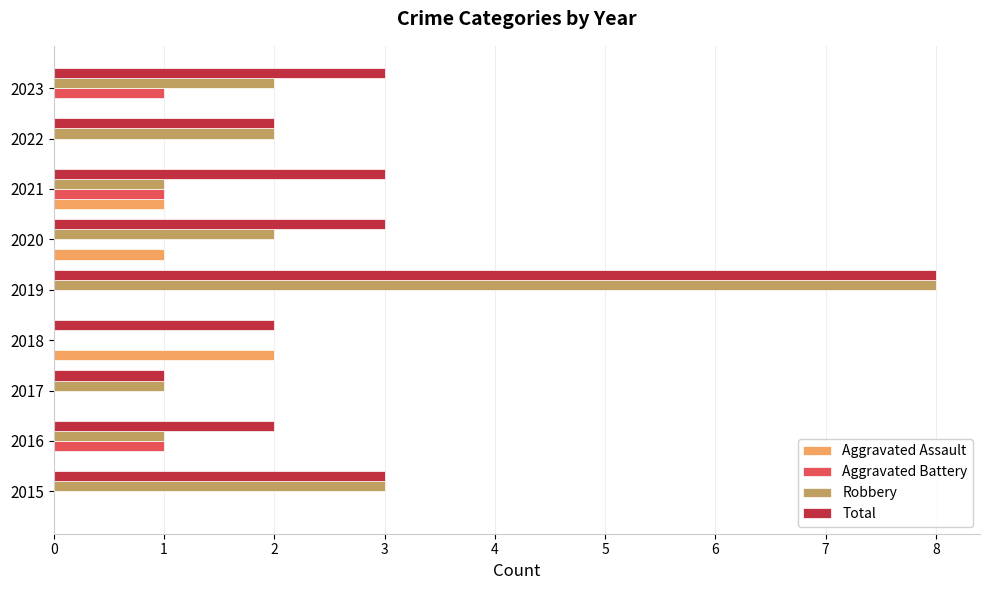

What are all the series names shown in the legend?

Aggravated Assault, Aggravated Battery, Robbery, Total